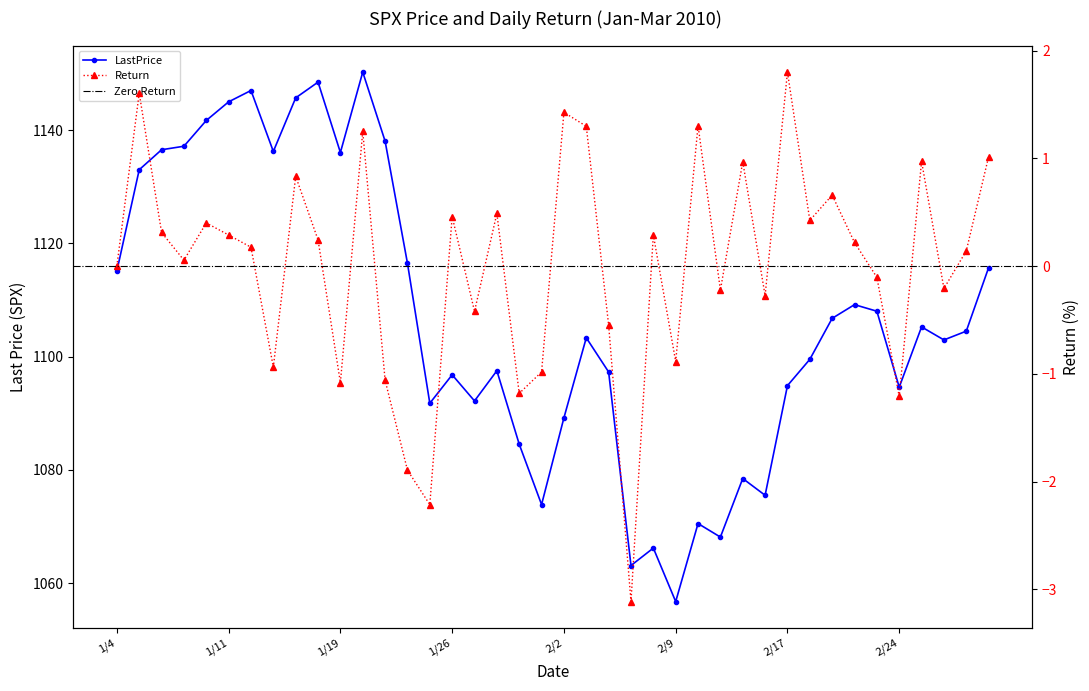

What is the label of the 1st point from the left?

1/4